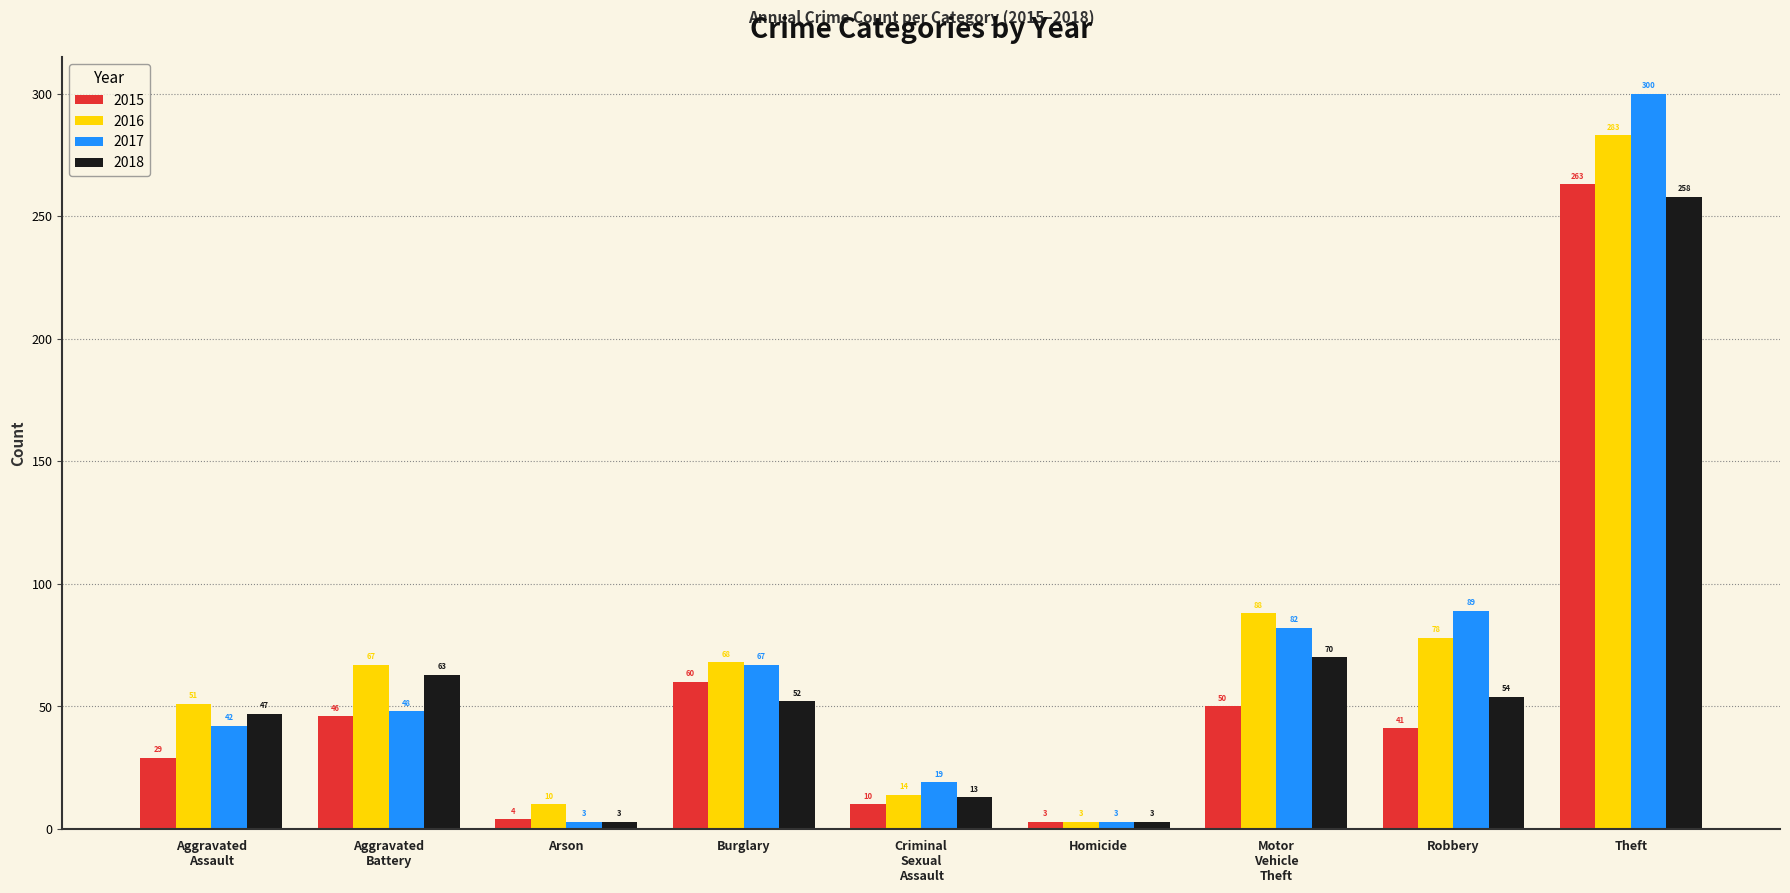

What position from the left is Theft?

9